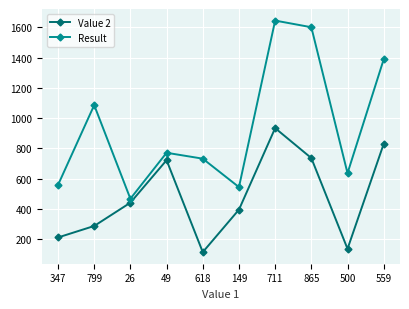

What are all the series names shown in the legend?

Value 2, Result